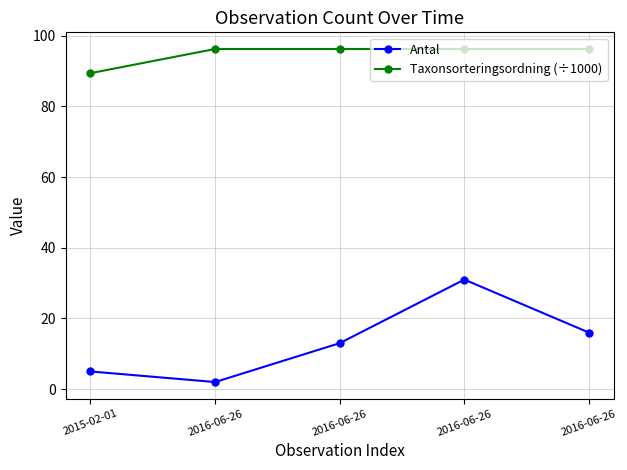

How many values in the Antal series are below 13?

2